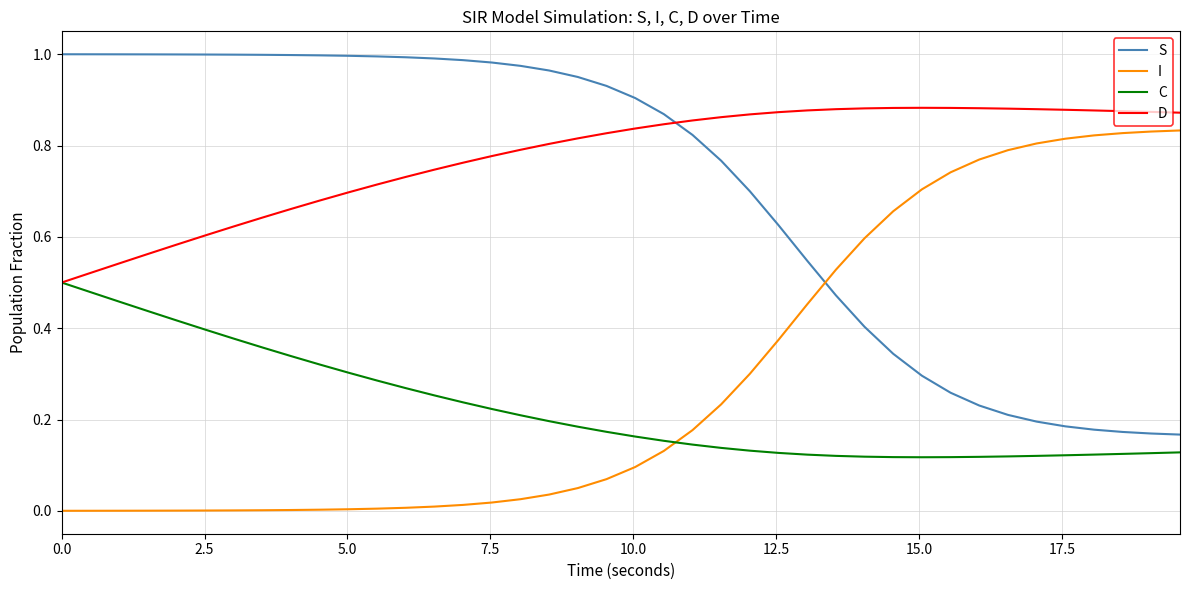

True or false: C and S cross at least once.

False